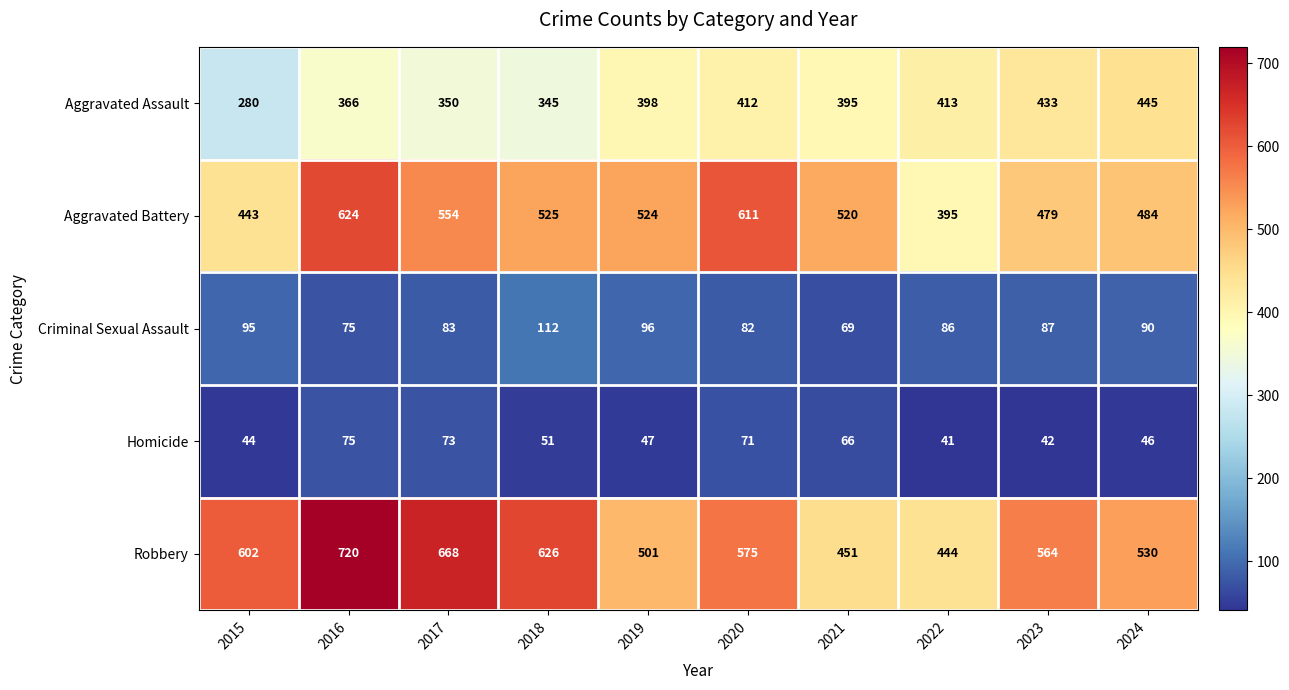

At how many categories does at least one series exceed 654?

2